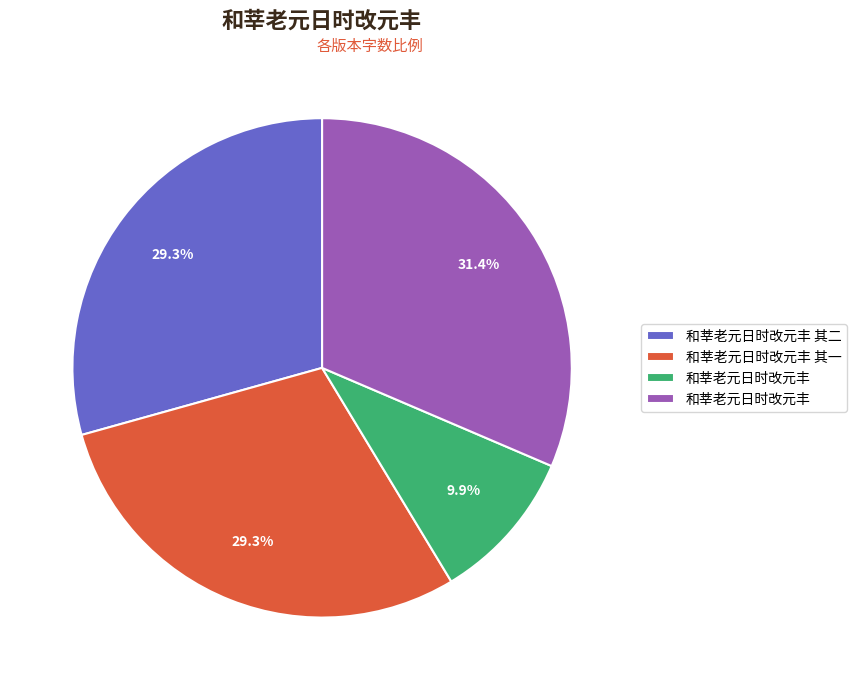

To the nearest percent, what is the average slice percentage?

25%